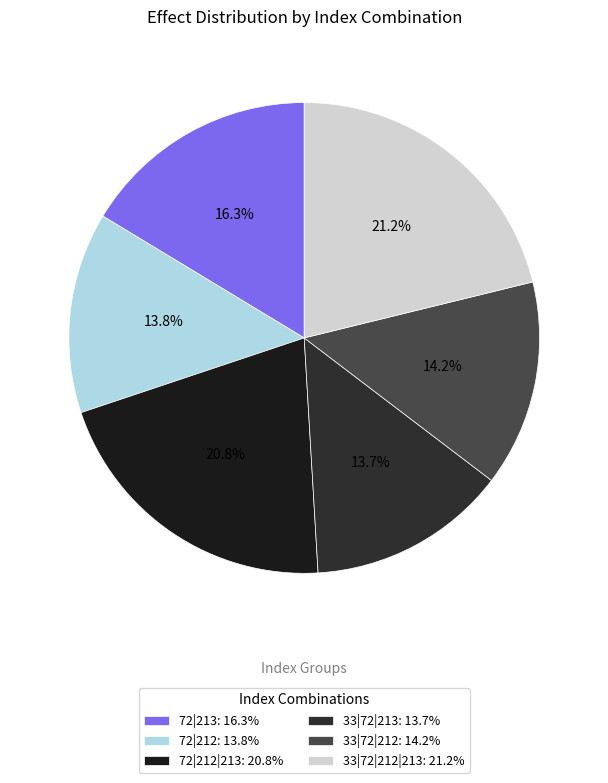

Rank the categories by value from lowest to highest.

33|72|213, 72|212, 33|72|212, 72|213, 72|212|213, 33|72|212|213